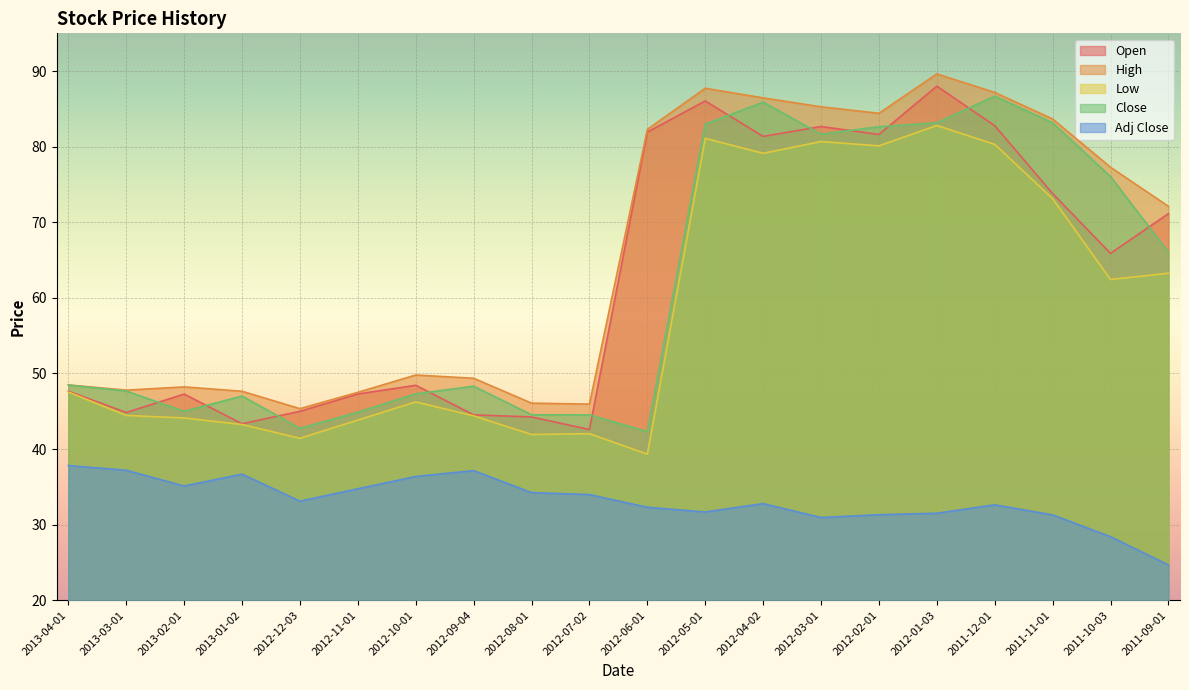

What is the value of the Close point at the 10th from the left?

44.5